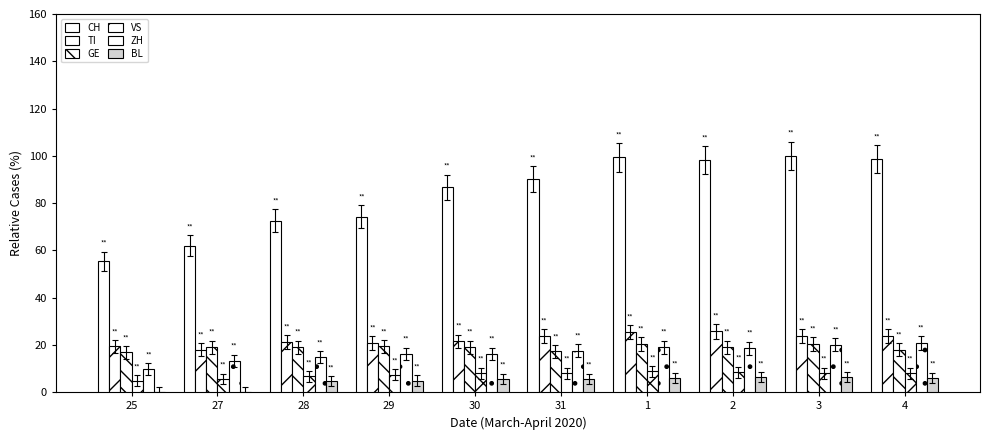

Does the chart contain stacked bars?

No